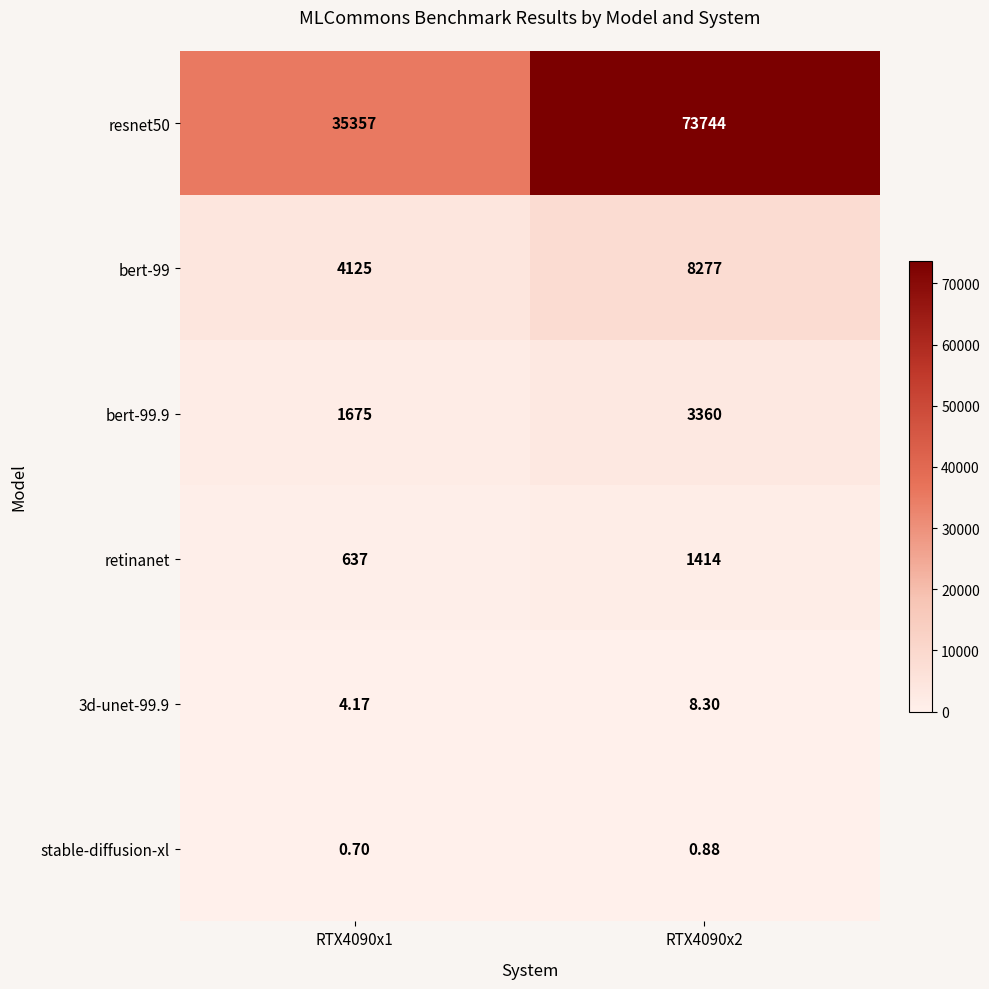

Is the value of retinanet at RTX4090x2 greater than the value of bert-99 at RTX4090x2?

No